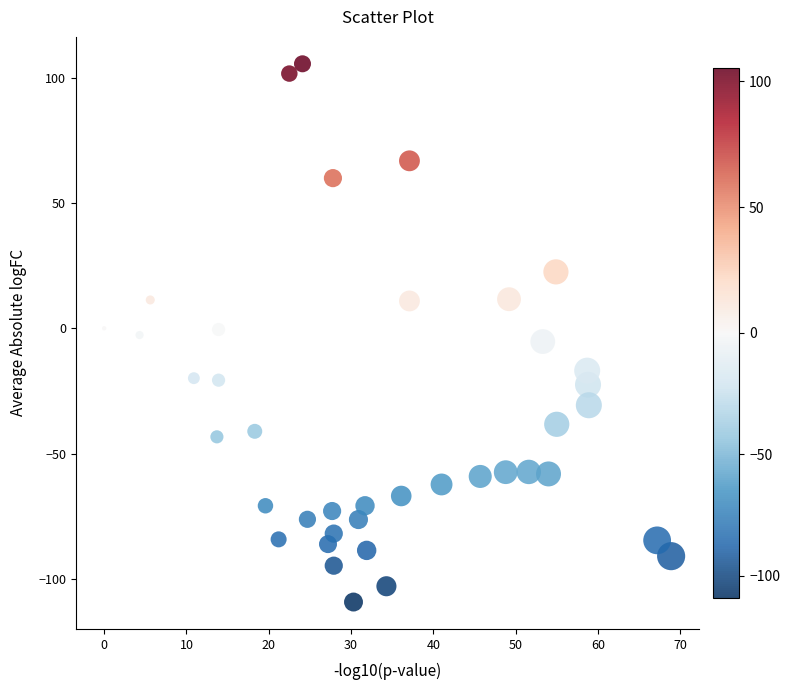

What is the range of Y values (max minus min)?

214.7